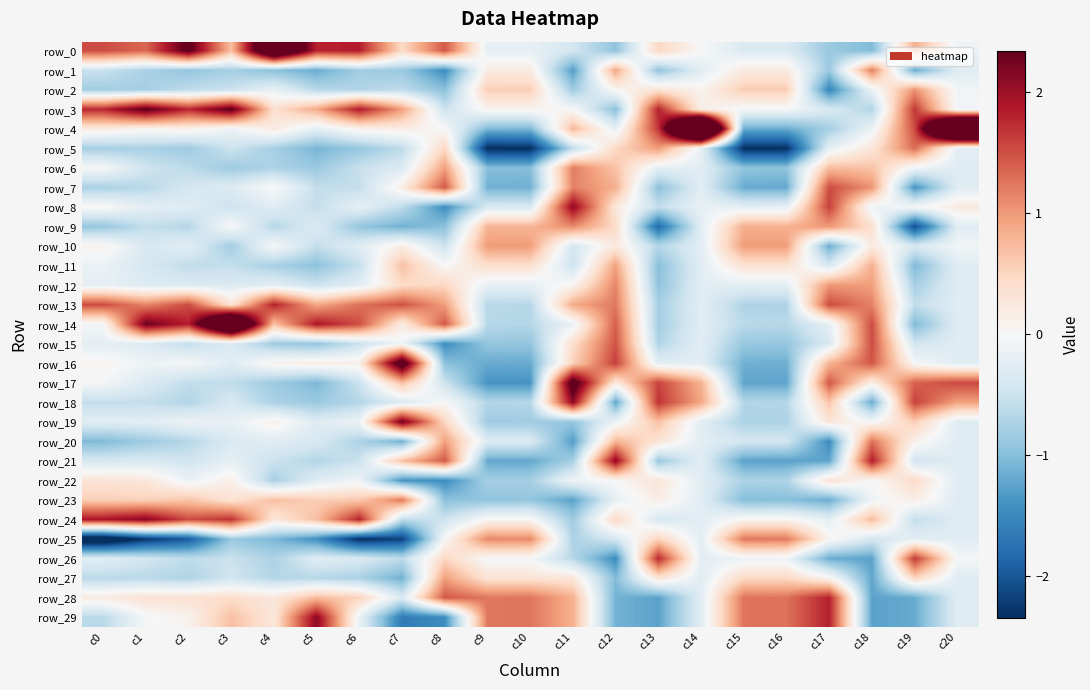

At which category is the sum across all series the highest?

c12